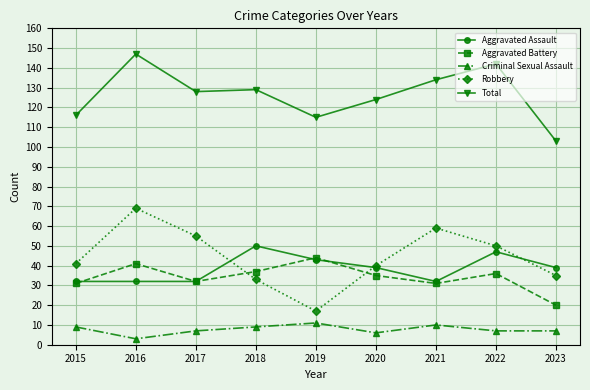

What is the smallest value displayed?

3